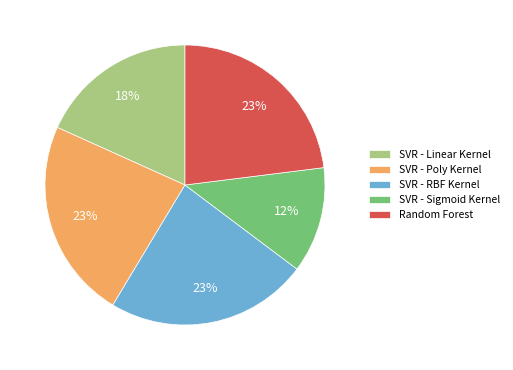

Is the sum of SVR - RBF Kernel and SVR - Sigmoid Kernel greater than half?

No